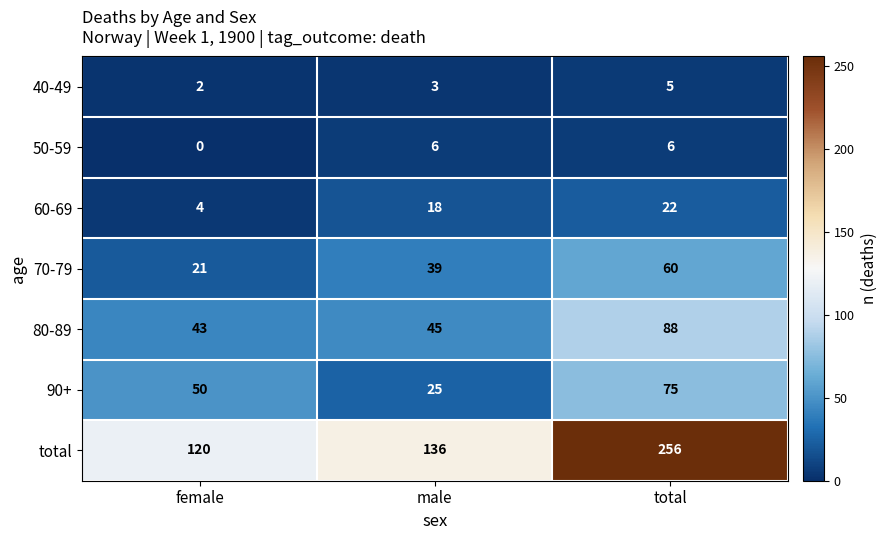

At which category is the sum across all series the highest?

total